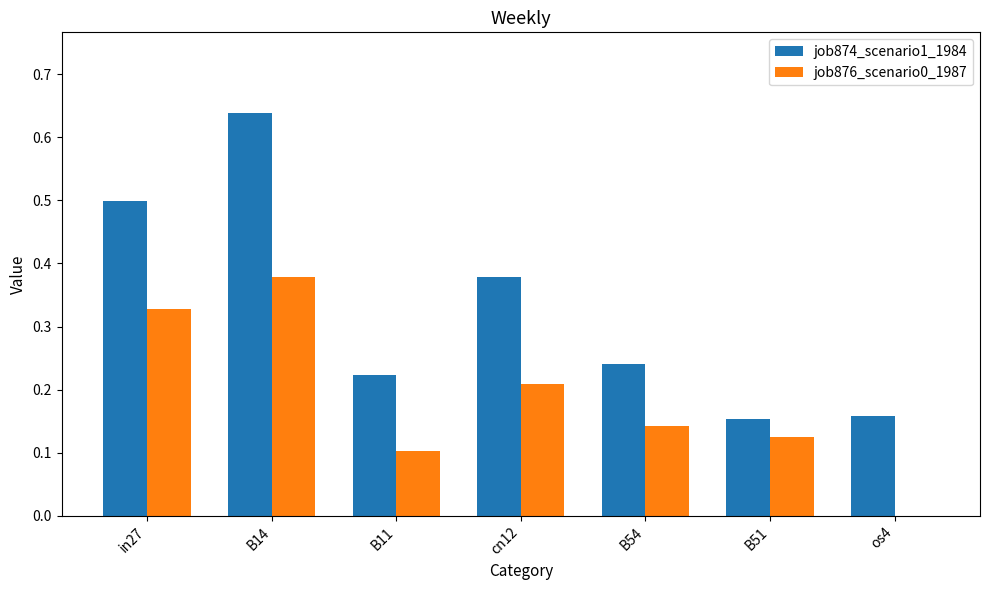

Which series has the largest range (max minus min)?

job874_scenario1_1984